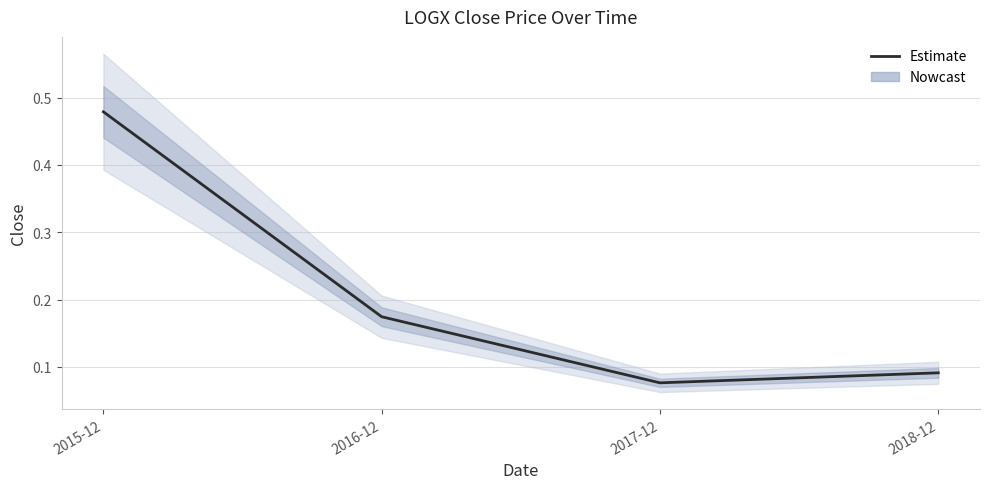

How many lines are shown in the chart?

1